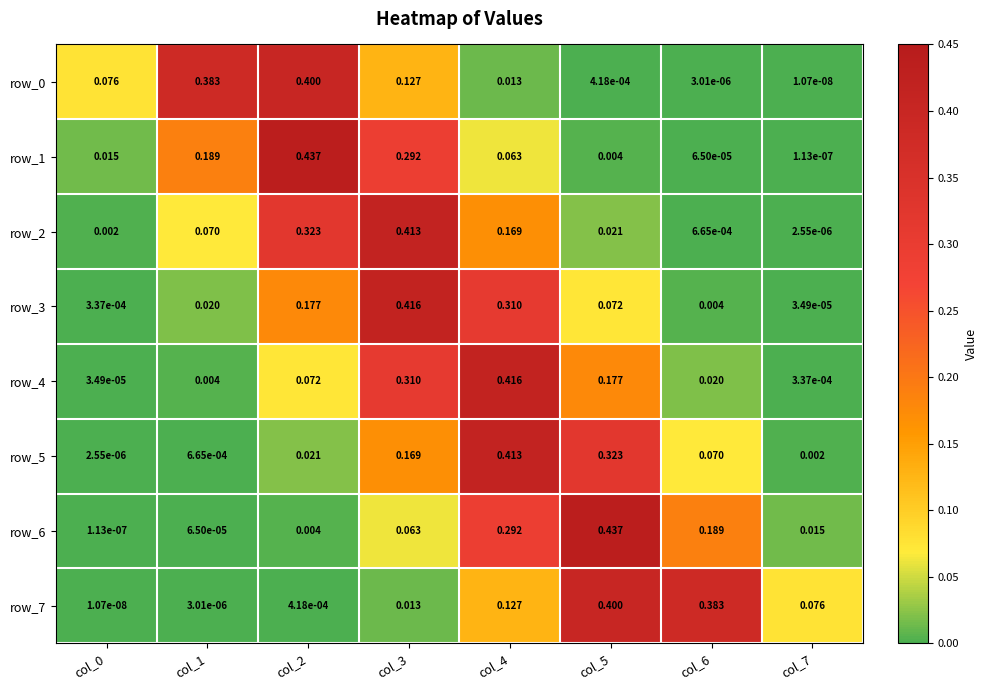

Is the value of row_7 at col_0 greater than the value of row_4 at col_7?

No